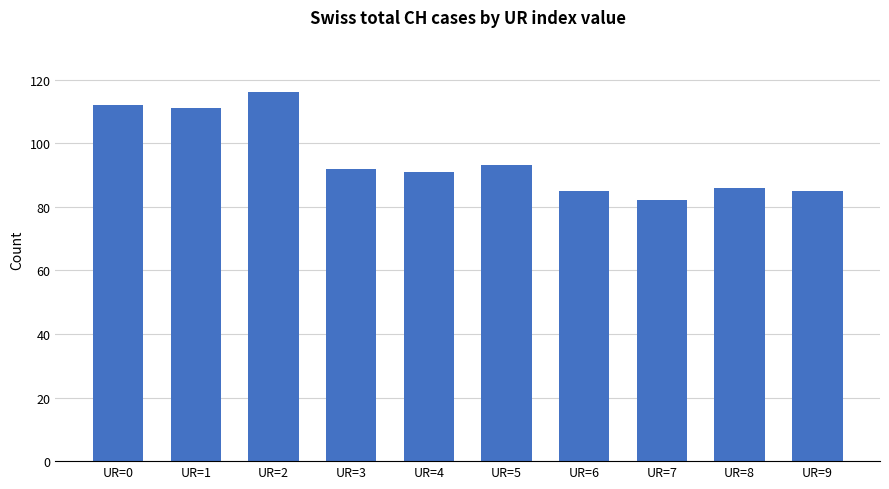

What value does the data have at UR=8, to the nearest 5?

85